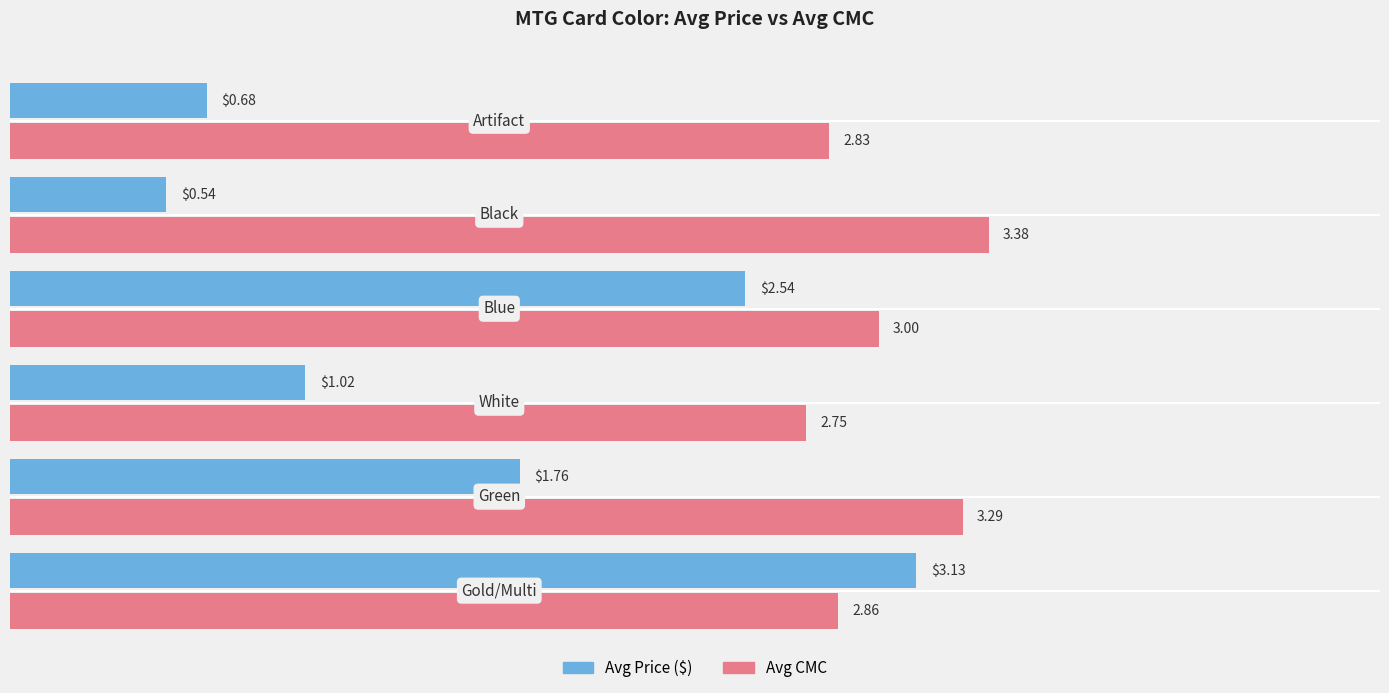

List the labels in order of Avg CMC value, largest first.

4, 1, 3, 0, 5, 2